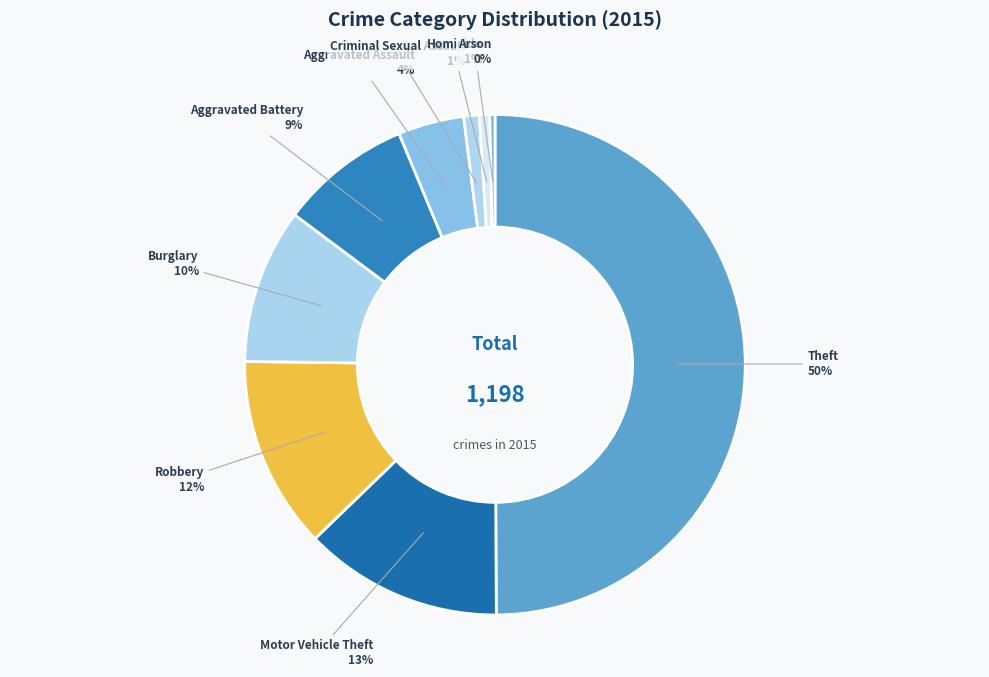

To the nearest percent, what is the difference between the largest and smallest slice percentages?

50%